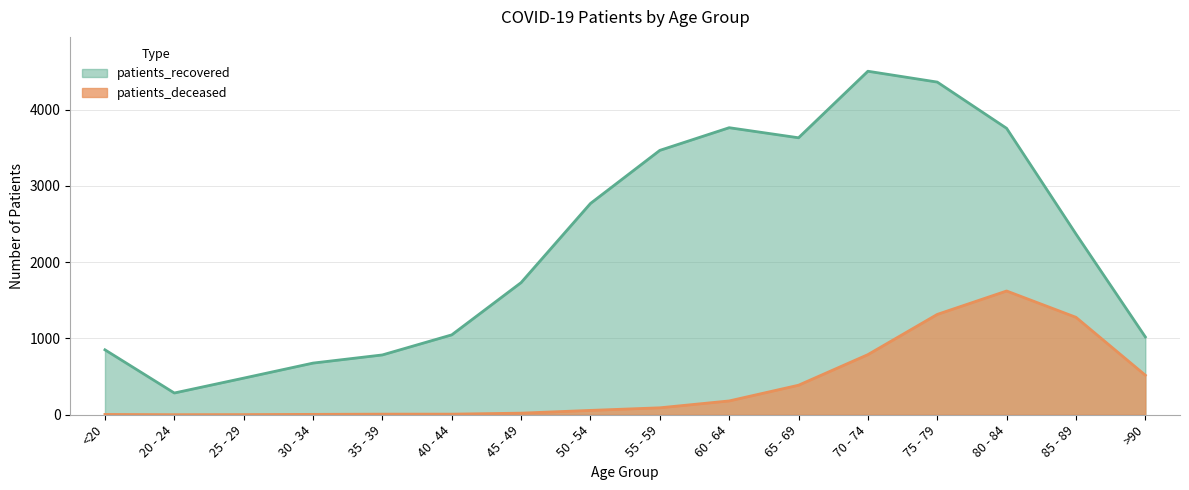

Reading left to right, list all the values displayed in this chart.

patients_deceased: 4	1	2	5	8	8	21	57	91	181	387	788	1315	1622	1277	518
patients_recovered: 851	285	480	677	784	1047	1732	2769	3465	3762	3630	4502	4360	3754	2369	1020